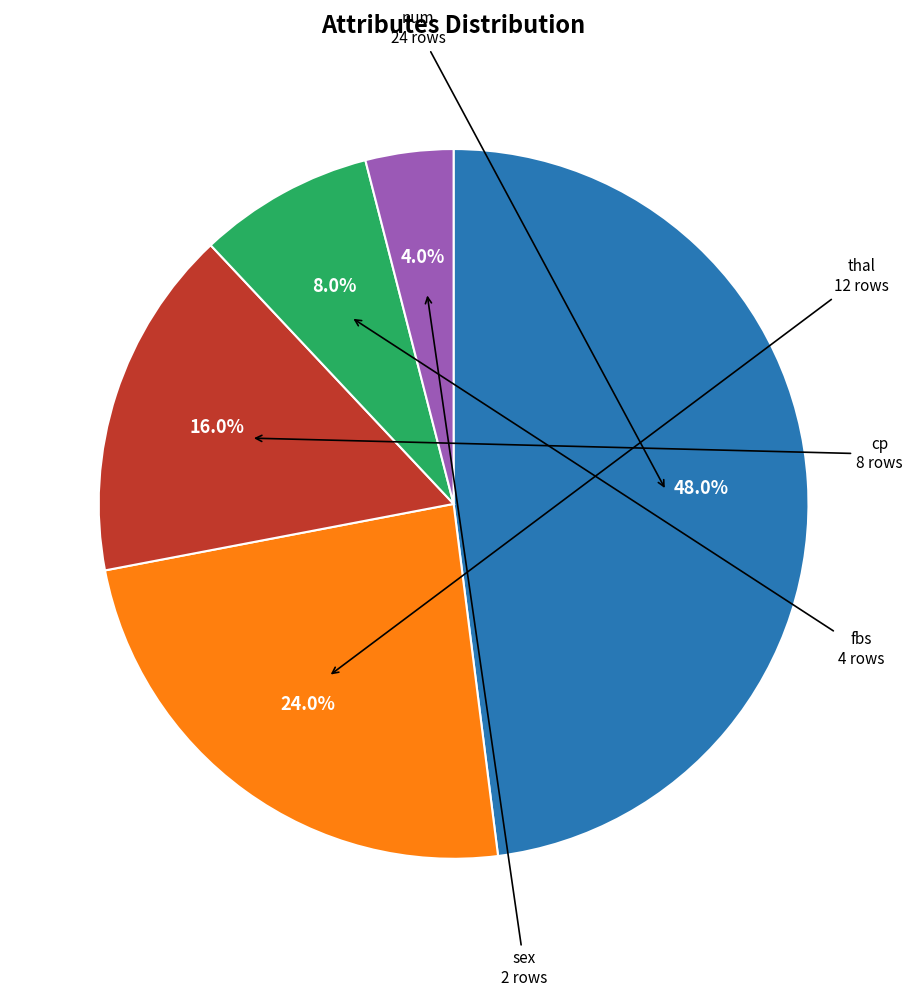

Is there a majority slice in this chart?

No